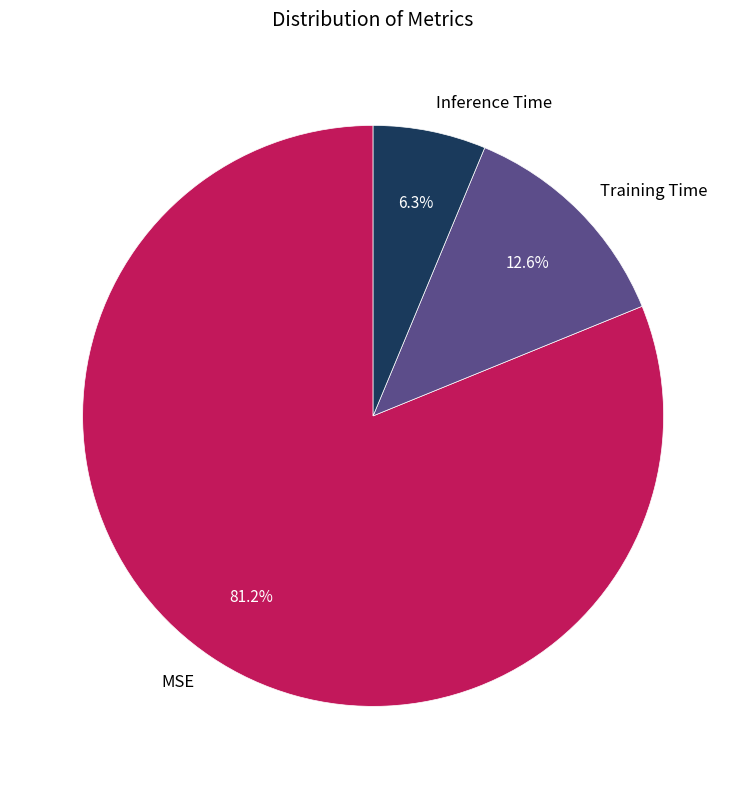

Between MSE and Inference Time, which is larger?

MSE